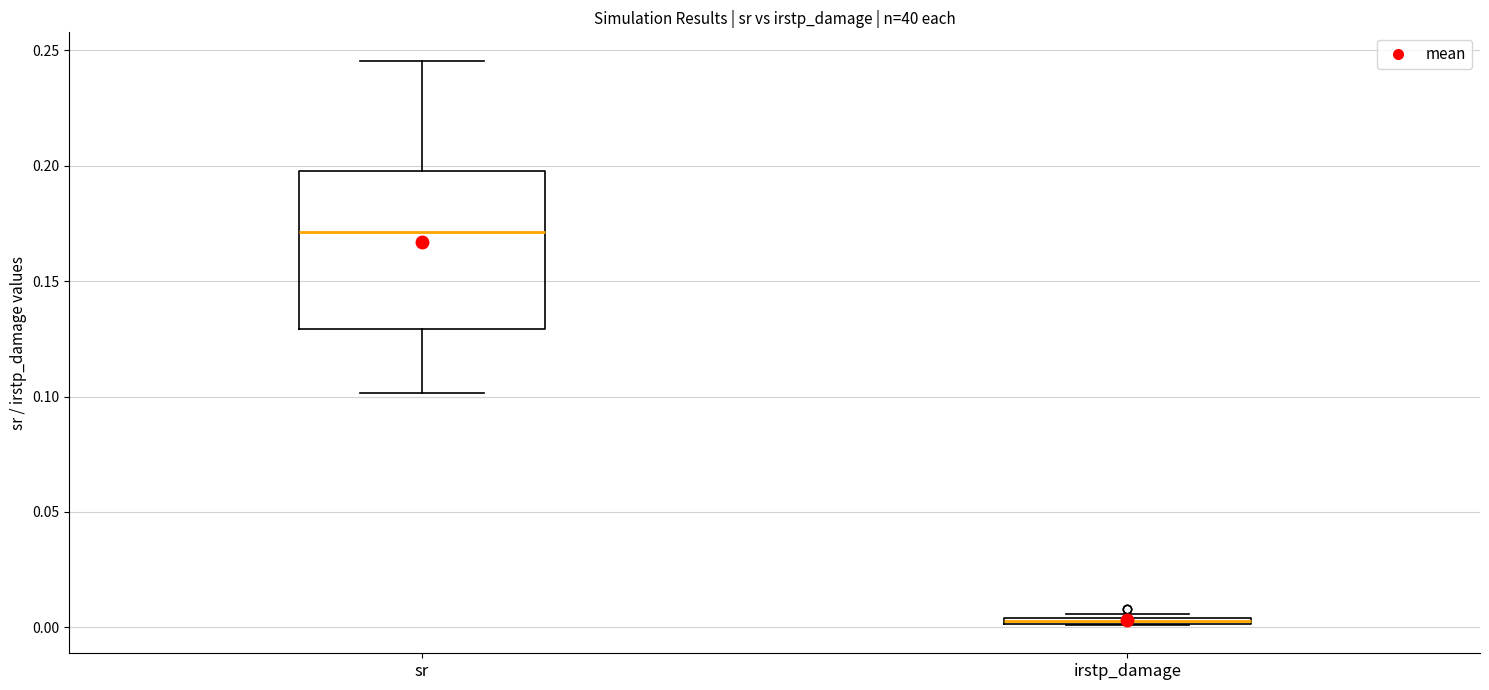

Where is the lower edge of the box for irstp_damage on the y-axis? The values are not printed on the chart, so give them approximately, as read against the axis.

0.000